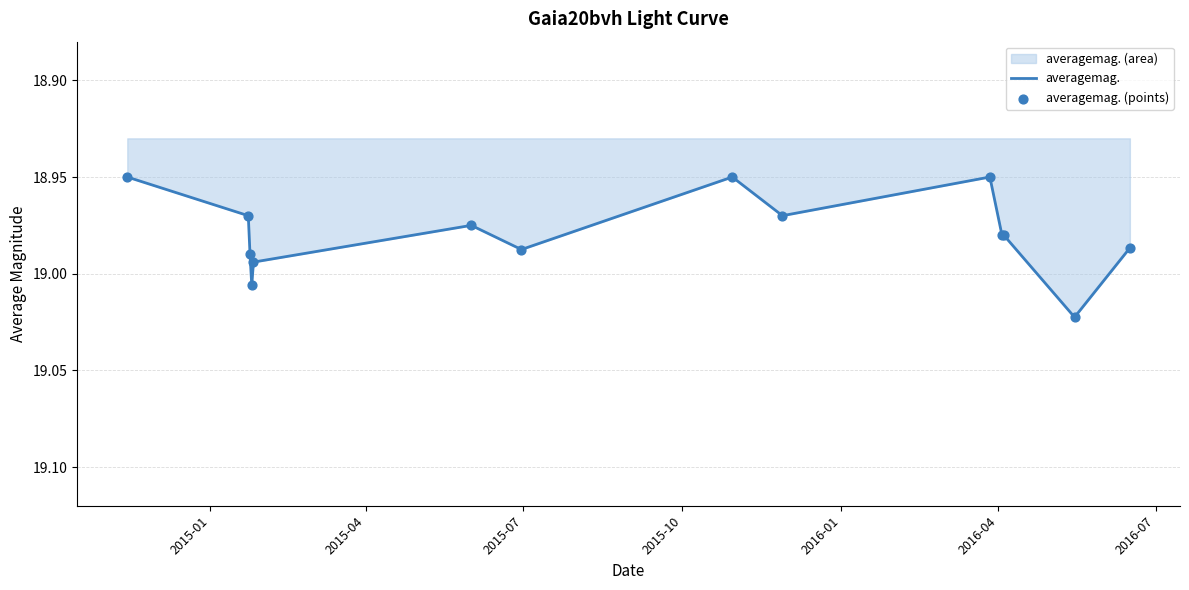

Is the value of averagemag. (points) at 7 greater than the value of averagemag. at 2015-07?

No